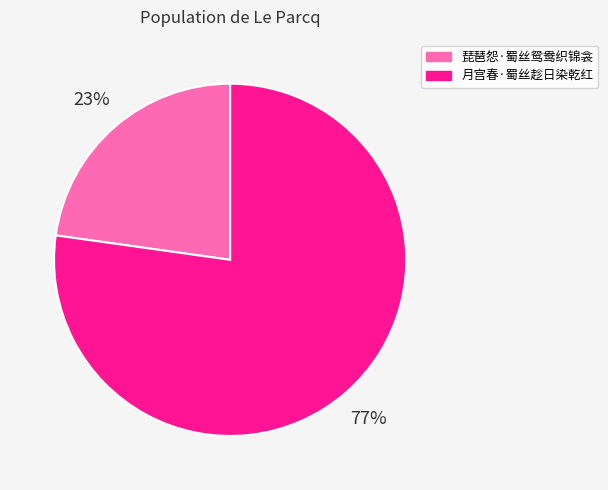

How many segments does this pie chart have?

2